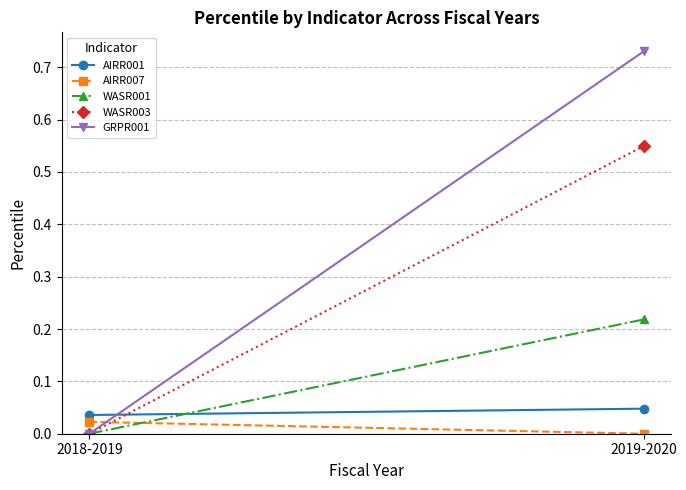

Which category has the highest value in the AIRR001 series?

2019-2020